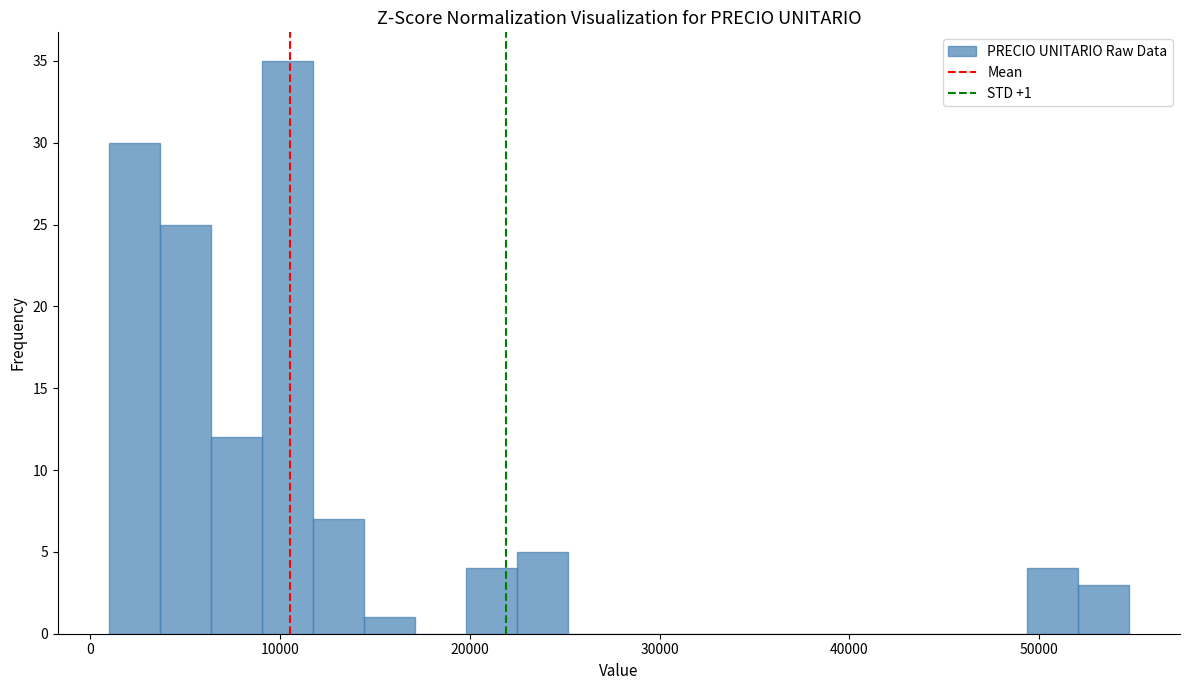

Read against the x-axis, roughly where is the centre of the tallest bar?

10000